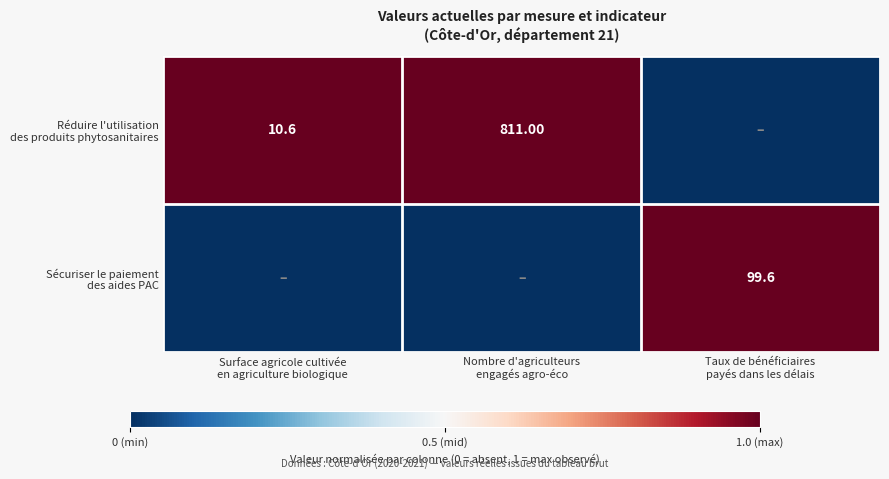

What is the difference between the Sécuriser le paiement des aides PAC values at Taux de bénéficiaires payés dans les délais and Nombre d'agriculteurs engagés agro-éco?

1